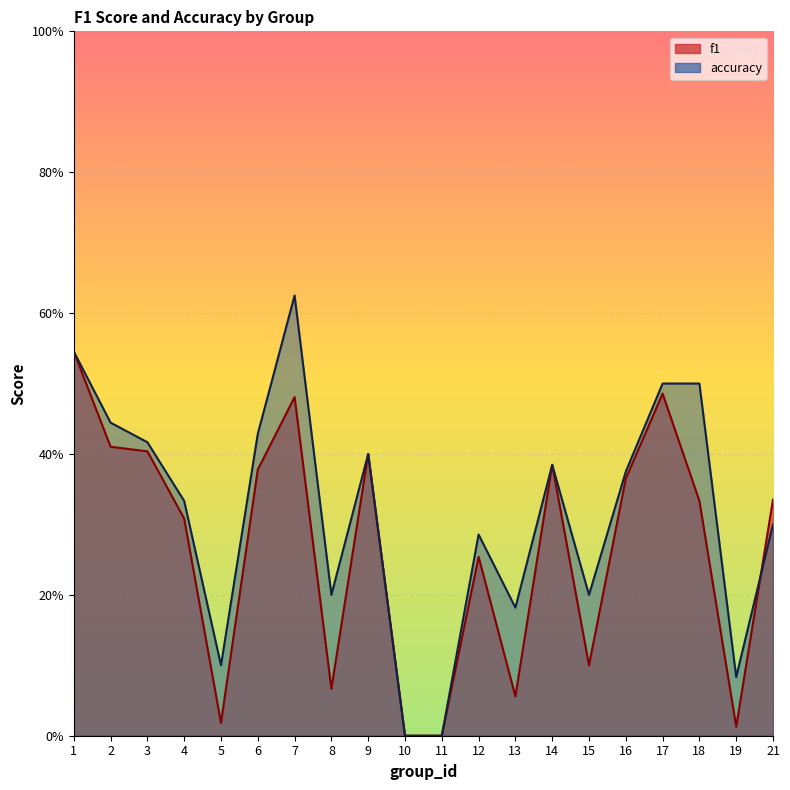

What is the value of the f1 point at the 1st from the left?

0.5